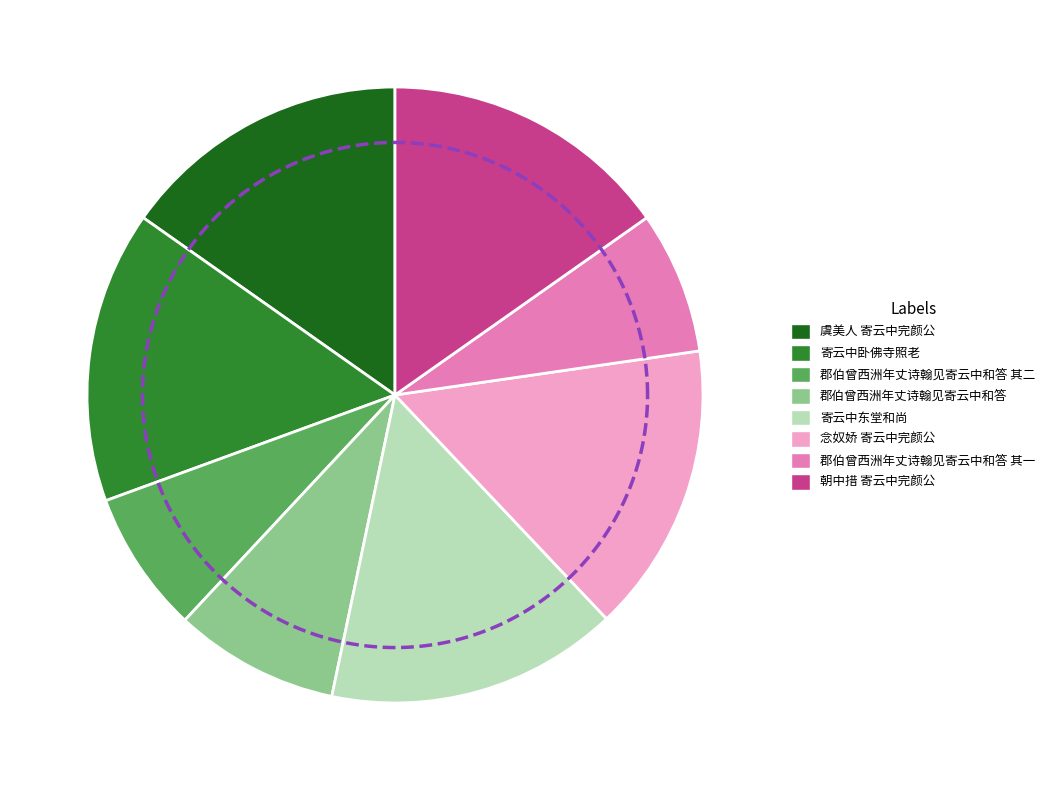

Does any single category account for the majority?

No